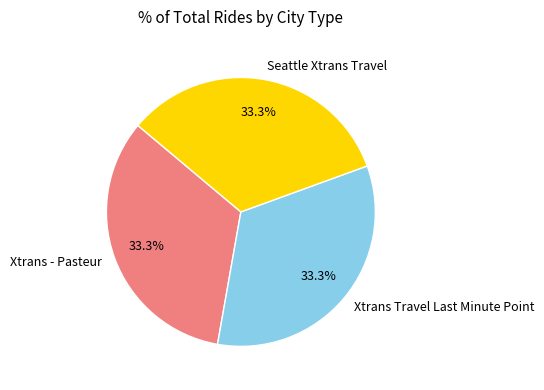

Count the number of slices in the pie.

3